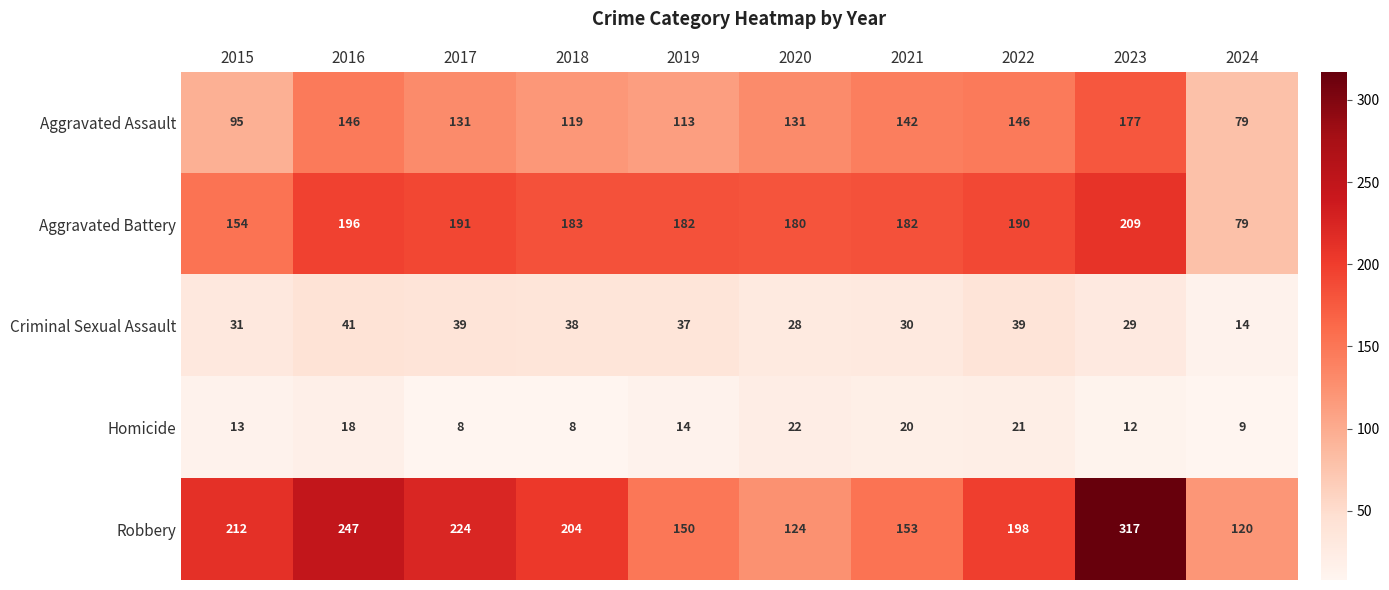

List the labels in order of Robbery value, smallest first.

2024, 2020, 2019, 2021, 2022, 2018, 2015, 2017, 2016, 2023